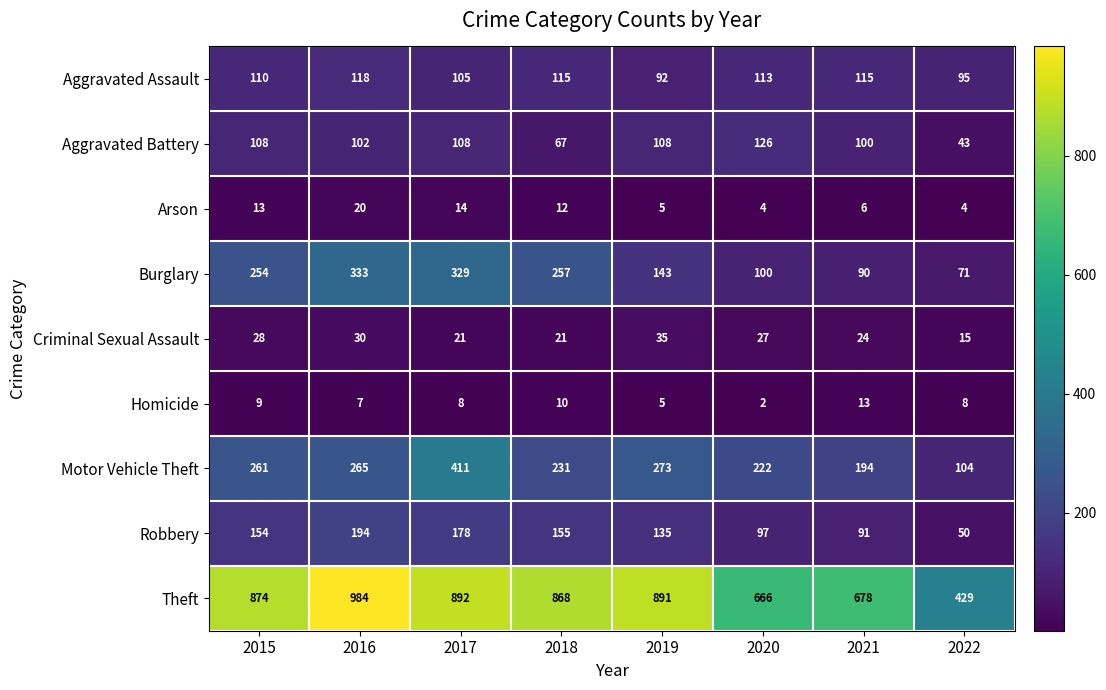

What is the smallest value displayed?

2